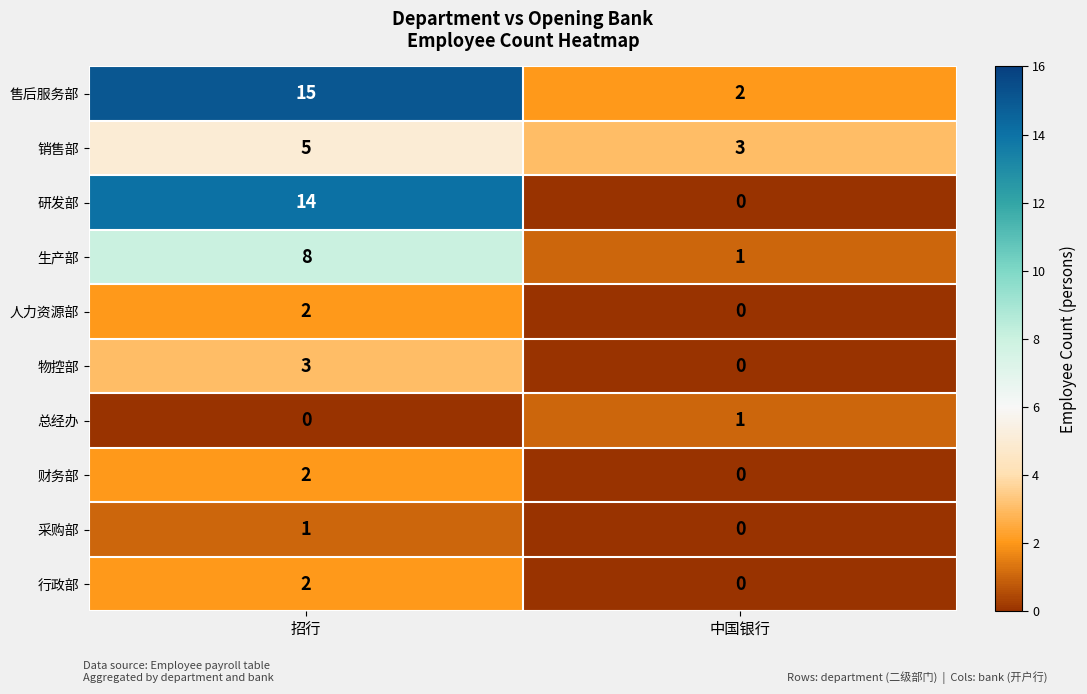

How many distinct data groups are displayed?

10